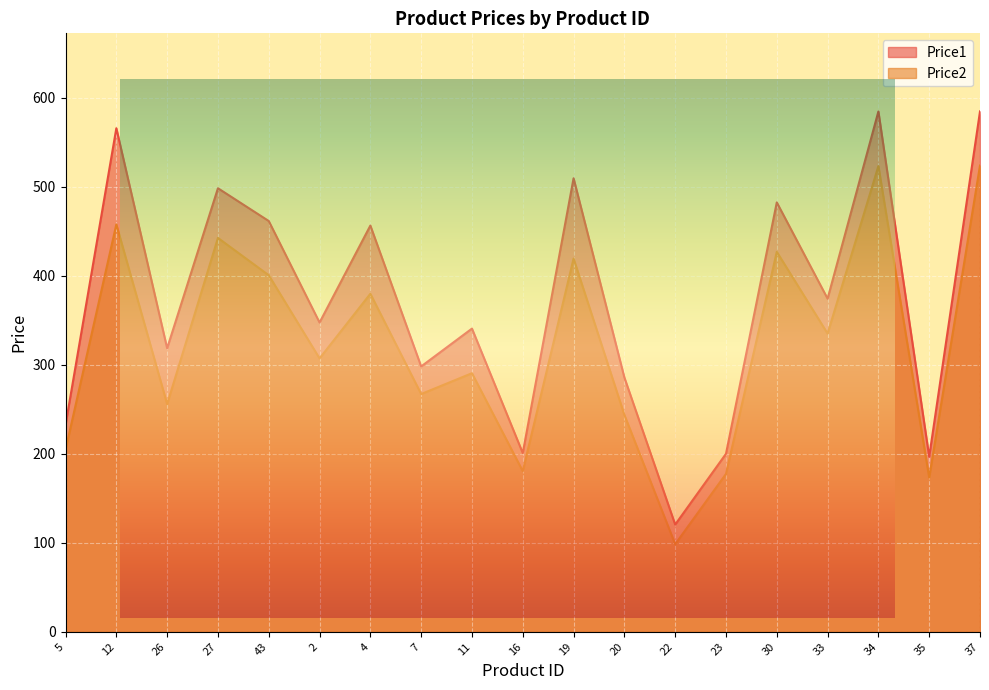

How many values in the Price1 series are below 347?

9